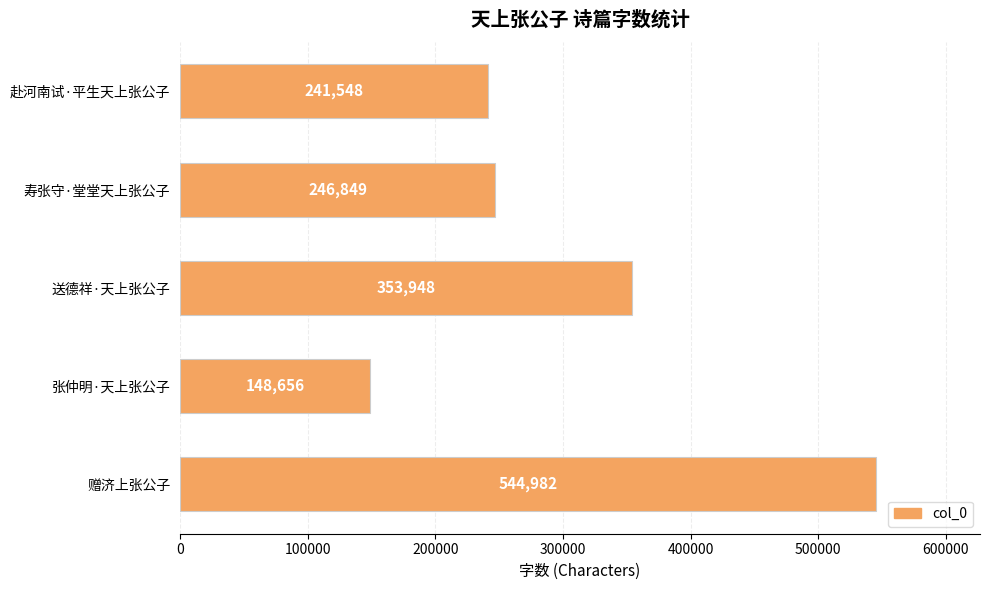

The chart shows a value of 241548 at 赴河南试·平生天上张公子. True or false?

True